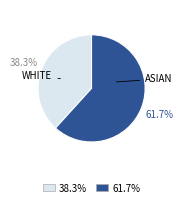

How many slices are in this pie chart?

2